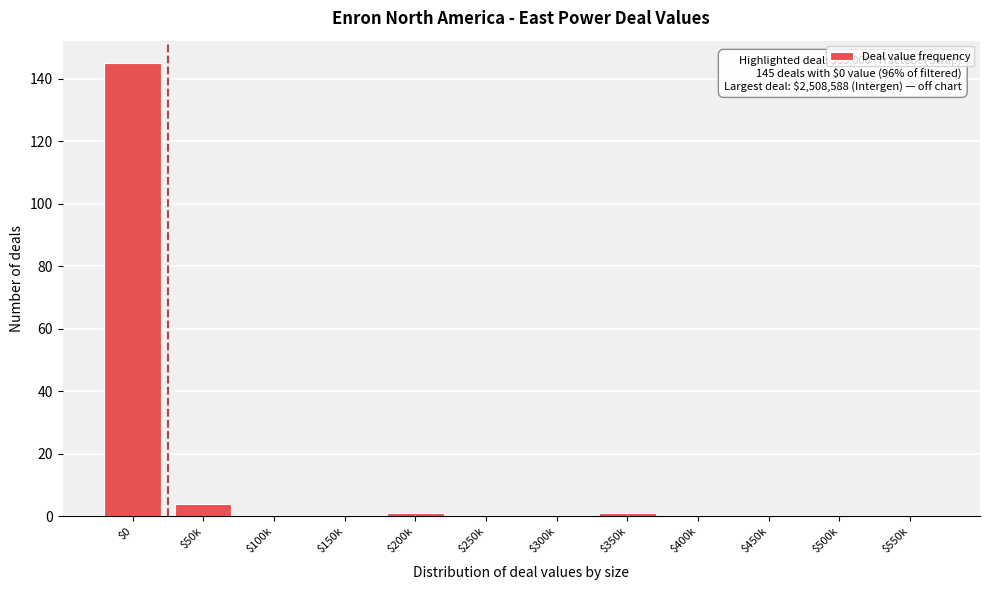

The chart shows a value of -49 at $300k. True or false?

False